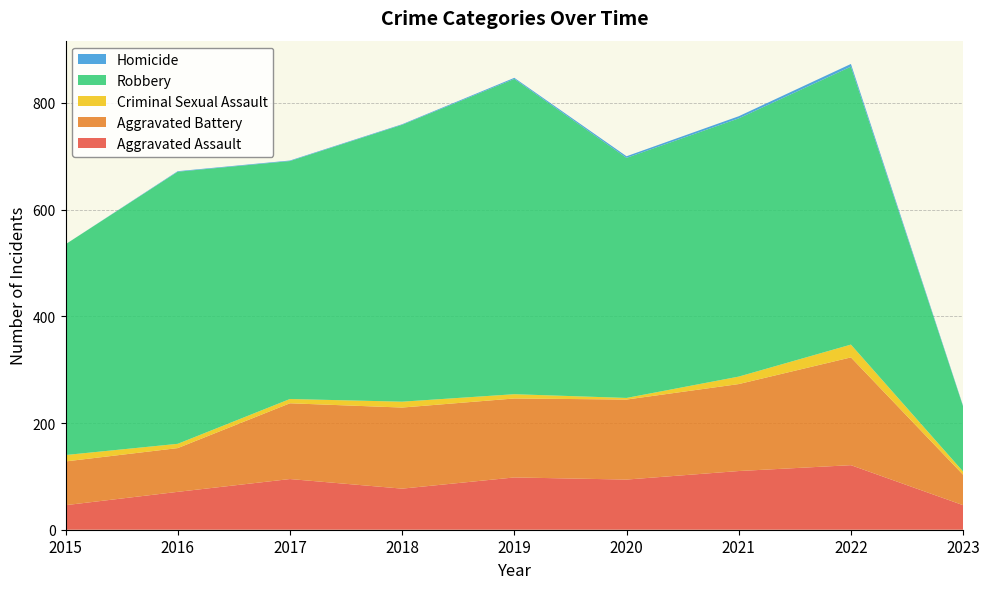

Reading right to left, transcribe all the data shown in this chart.

Aggravated Assault: 2023=46	2022=121	2021=110	2020=94	2019=98	2018=77	2017=95	2016=71	2015=46
Aggravated Battery: 2023=57	2022=202	2021=163	2020=150	2019=148	2018=152	2017=142	2016=82	2015=82
Criminal Sexual Assault: 2023=6	2022=24	2021=14	2020=3	2019=8	2018=11	2017=8	2016=8	2015=12
Robbery: 2023=122	2022=521	2021=484	2020=450	2019=591	2018=519	2017=446	2016=510	2015=395
Homicide: 2023=1	2022=5	2021=4	2020=3	2019=2	2018=1	2017=1	2016=1	2015=0